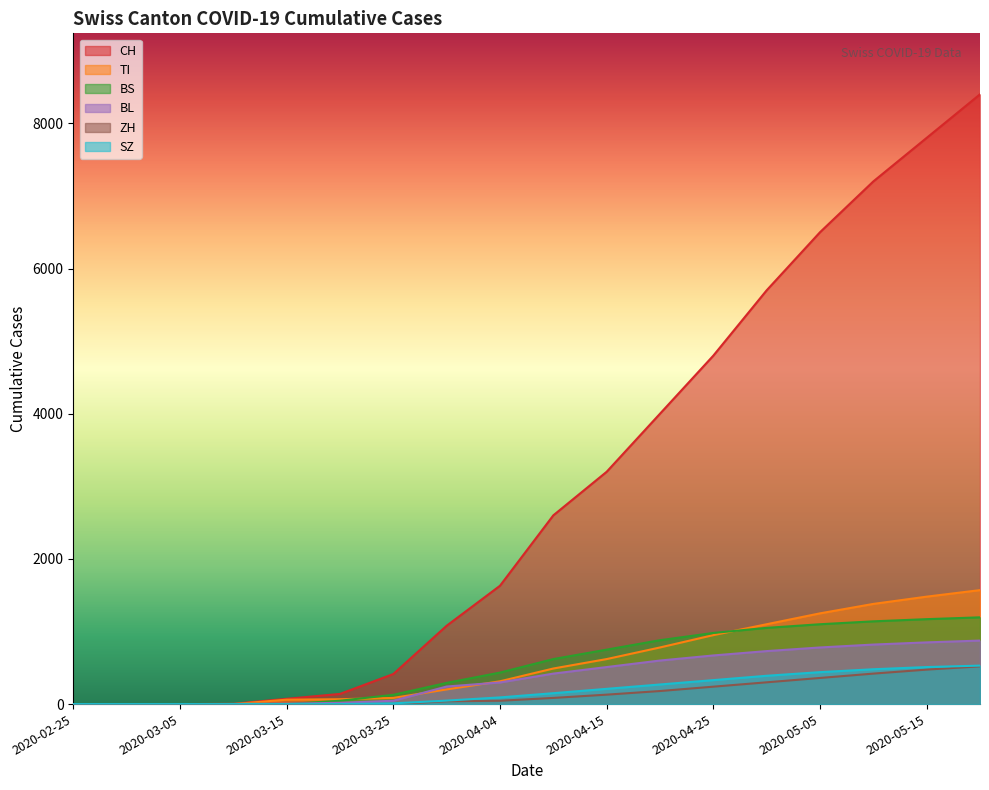

What is the total value across all series at 2020-04-25?

7970